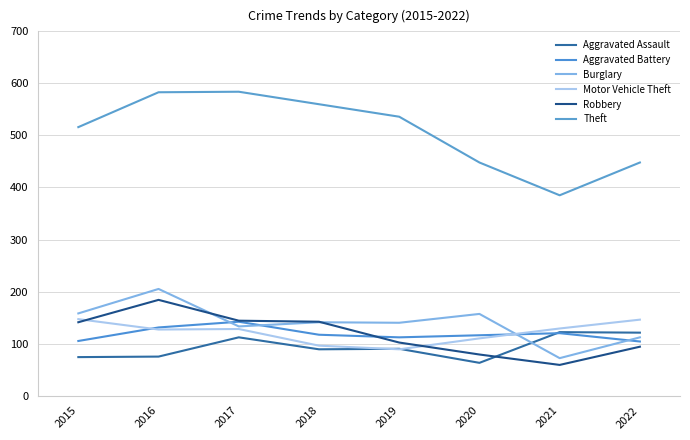

Read the Theft value at 2022.

448